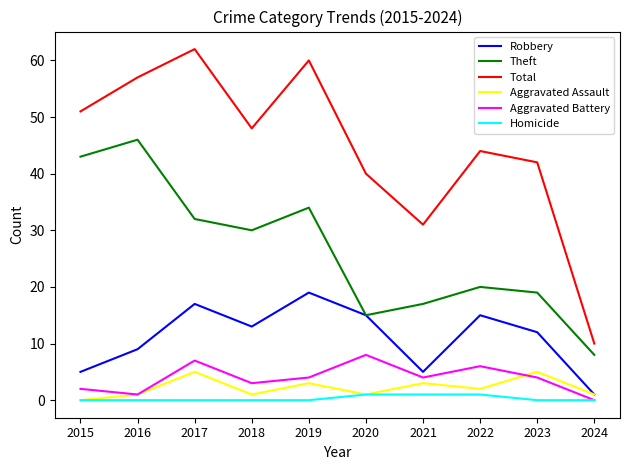

True or false: Homicide has a value of 1 at 2020.

True